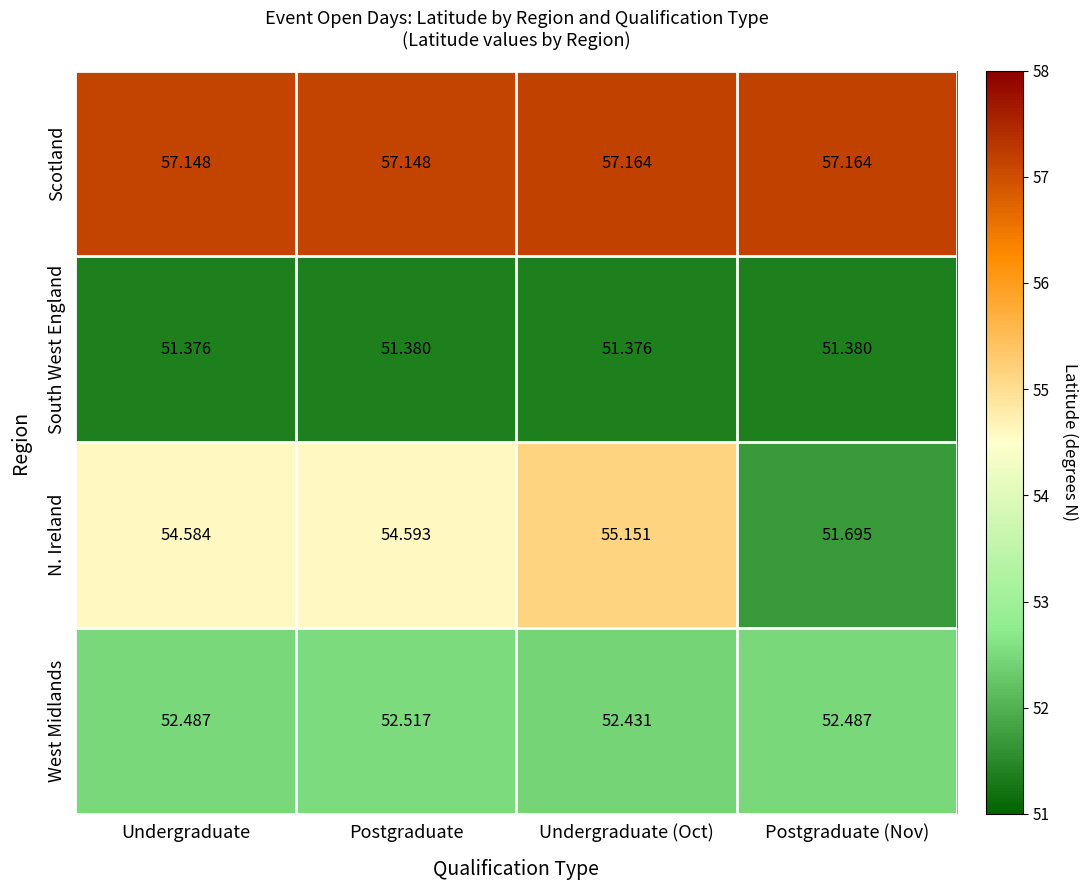

Rank the series at Undergraduate (Oct) from lowest to highest value.

South West England, West Midlands, N. Ireland, Scotland